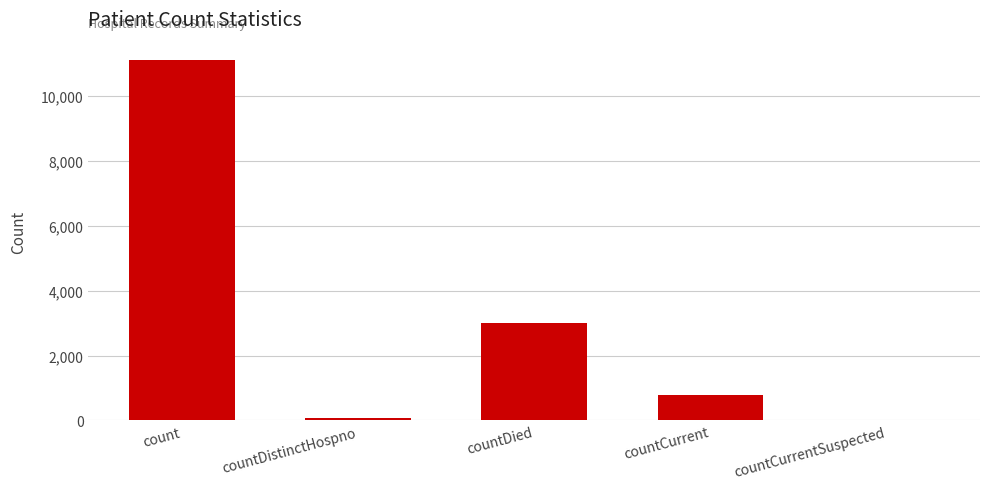

Are the bars horizontal?

No